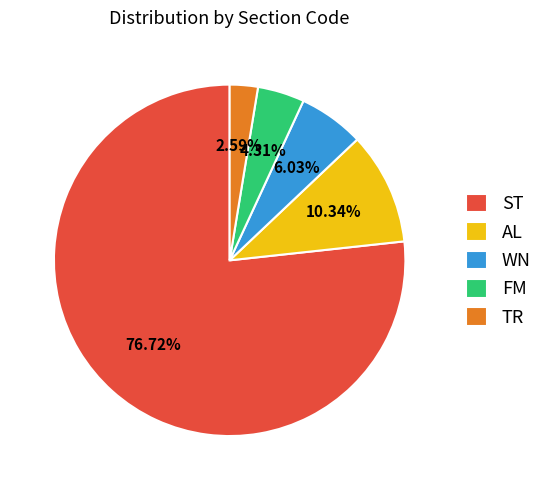

Does WN account for over 50% of the chart?

No